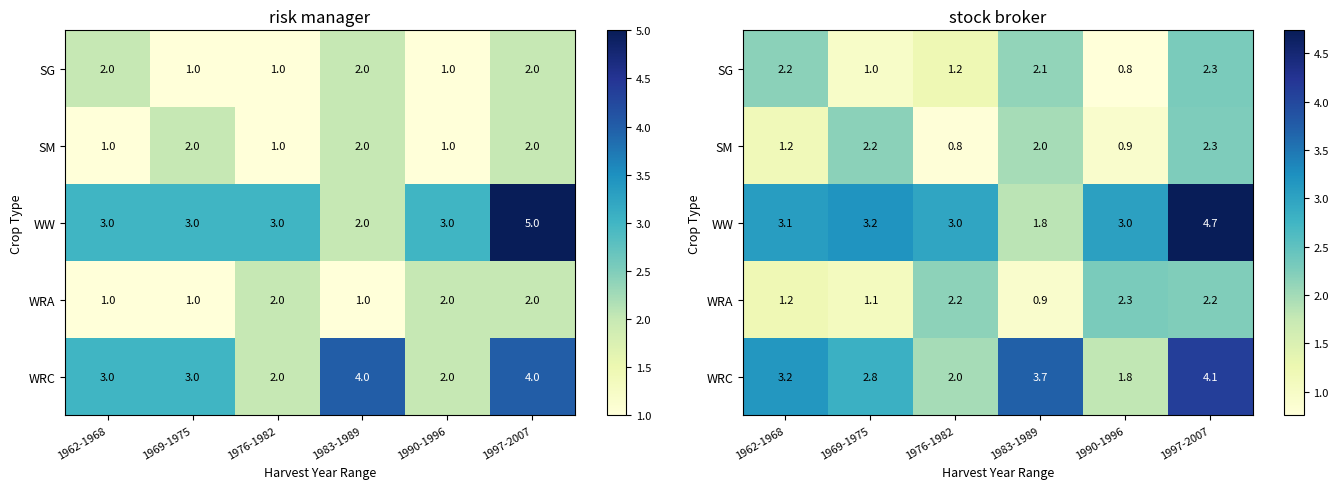

Which series has the largest range (max minus min)?

WW